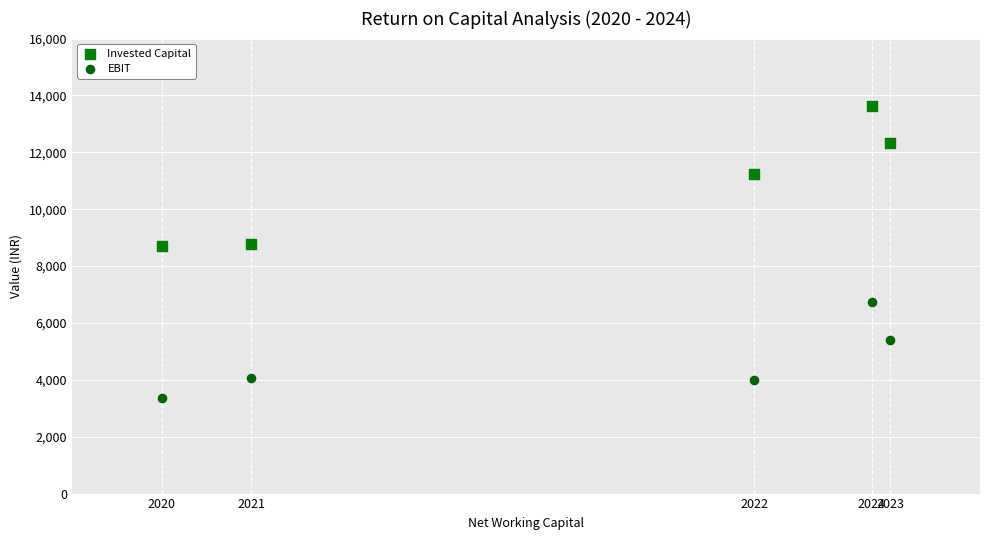

What is the X range (max minus min) for the scatter plot?

4046.0